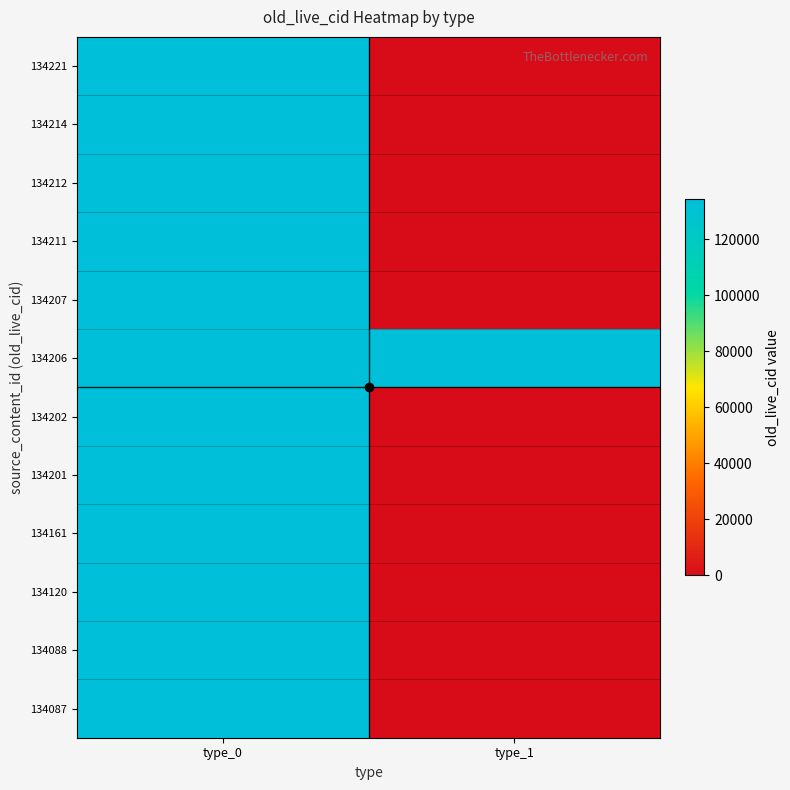

Which series has the largest range (max minus min)?

134221